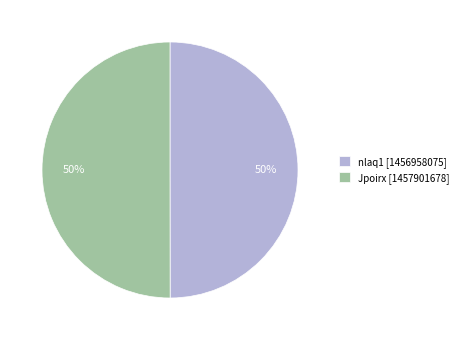

Is the sum of nlaq1 [1456958075] and Jpoirx [1457901678] greater than half?

Yes